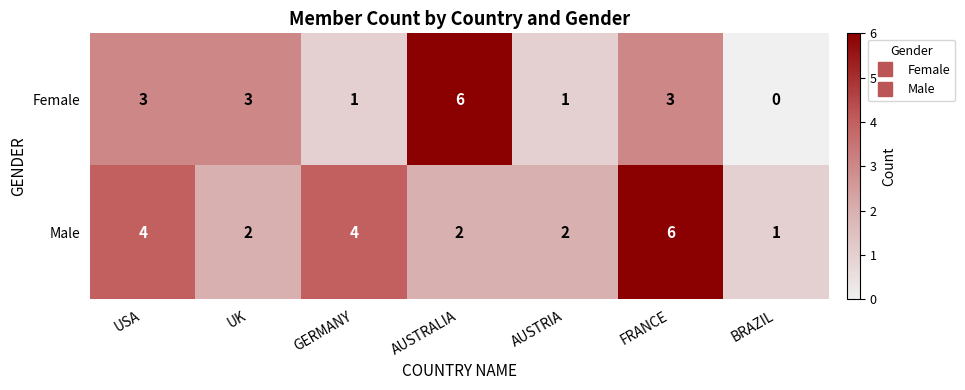

What is the total value across all series at FRANCE?

9